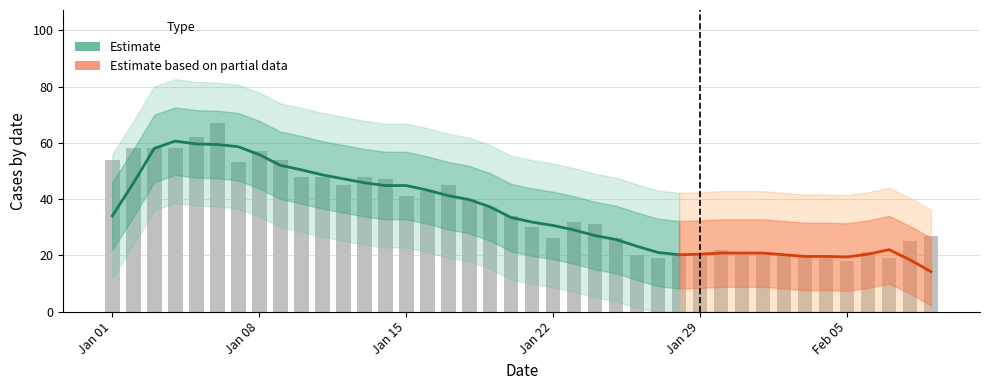

What is the difference between the maximum and minimum values?

49